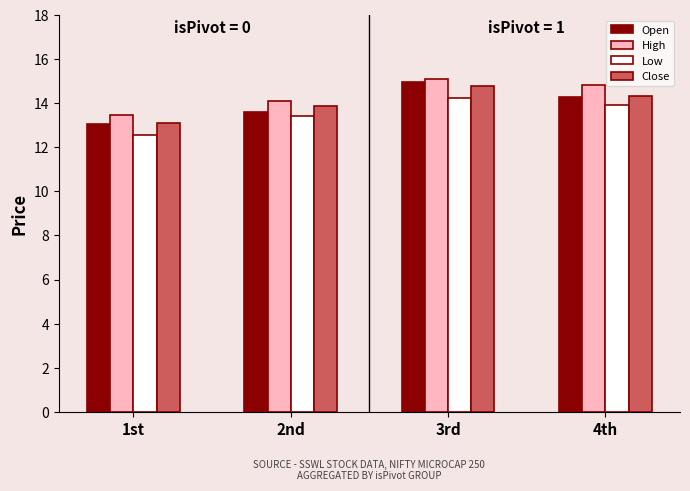

Rank the categories by High value from lowest to highest.

1st, 2nd, 4th, 3rd